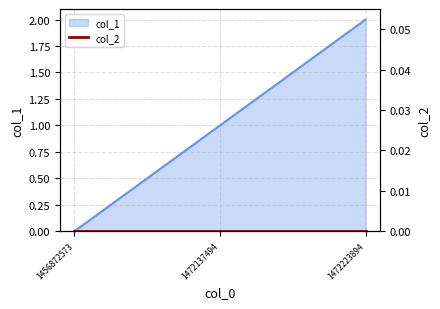

Reading left to right, extract all data points from this chart.

1456872573=0	1472137494=1	1472223894=2